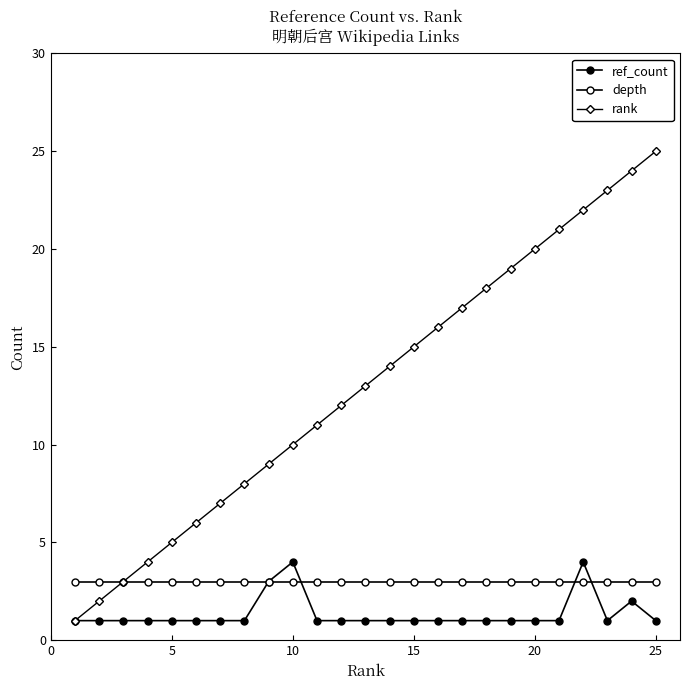

Does the chart display data point markers on the line(s)?

Yes